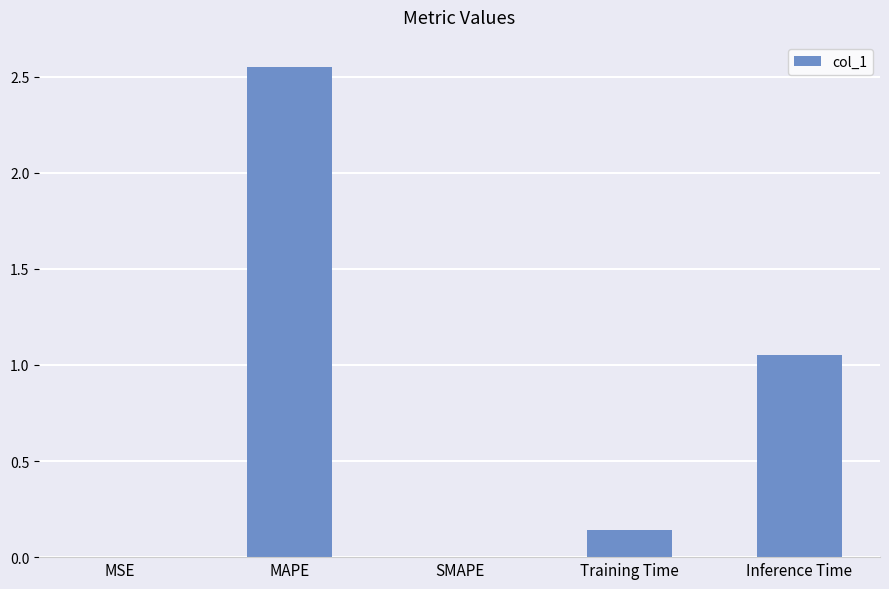

How many data points does each series have?

5